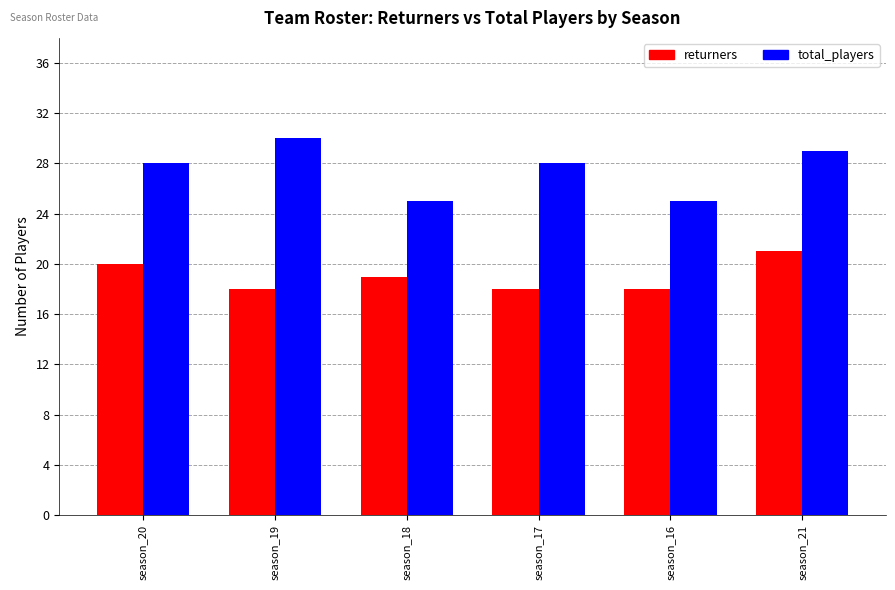

Where does the returners series first go above 19?

season_20